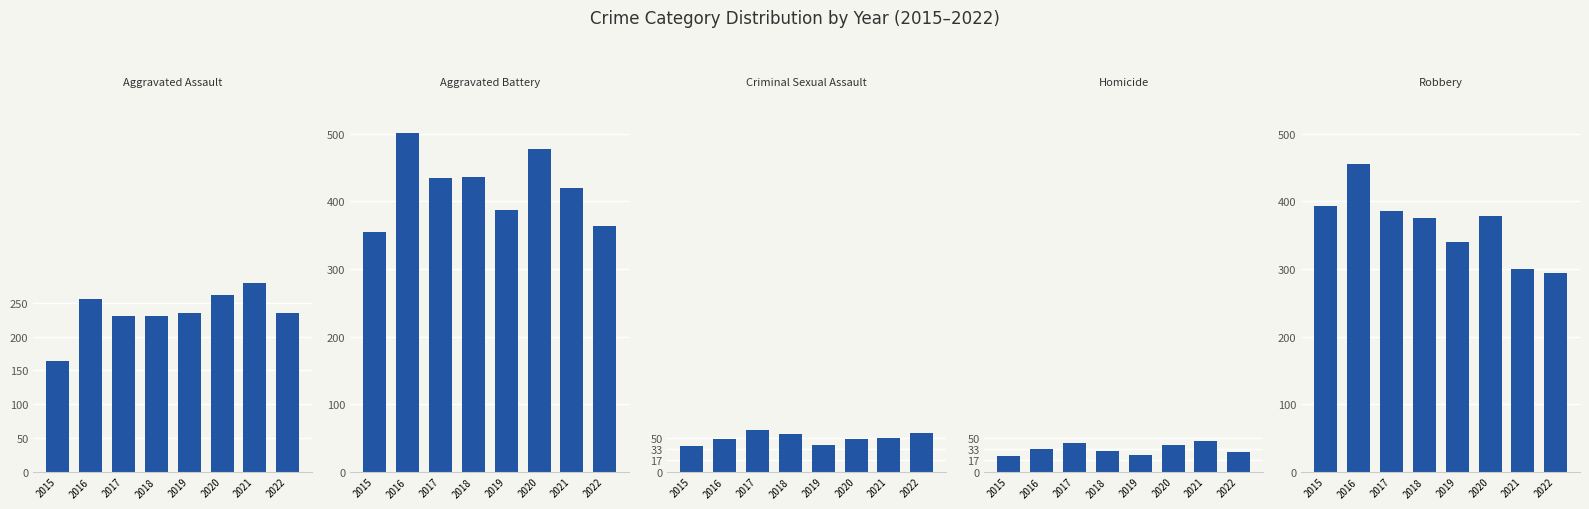

Reading left to right, extract all data points from this chart.

Aggravated Assault: 163	255	230	231	235	261	279	235
Aggravated Battery: 354	501	434	436	388	478	420	364
Criminal Sexual Assault: 38	49	62	56	40	49	50	57
Homicide: 23	33	42	31	24	39	46	29
Robbery: 393	455	386	375	340	378	300	294